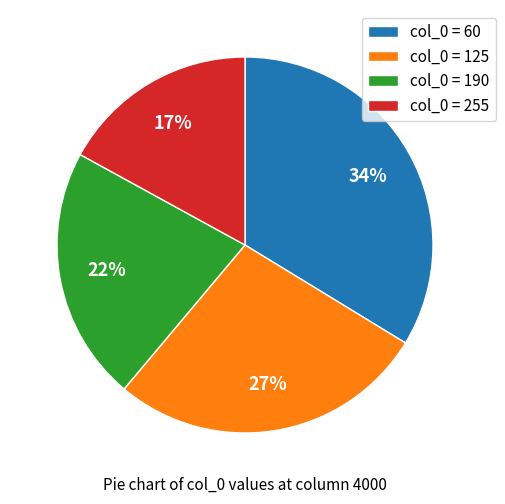

Rank the categories by value from highest to lowest.

col_0 = 60, col_0 = 125, col_0 = 190, col_0 = 255